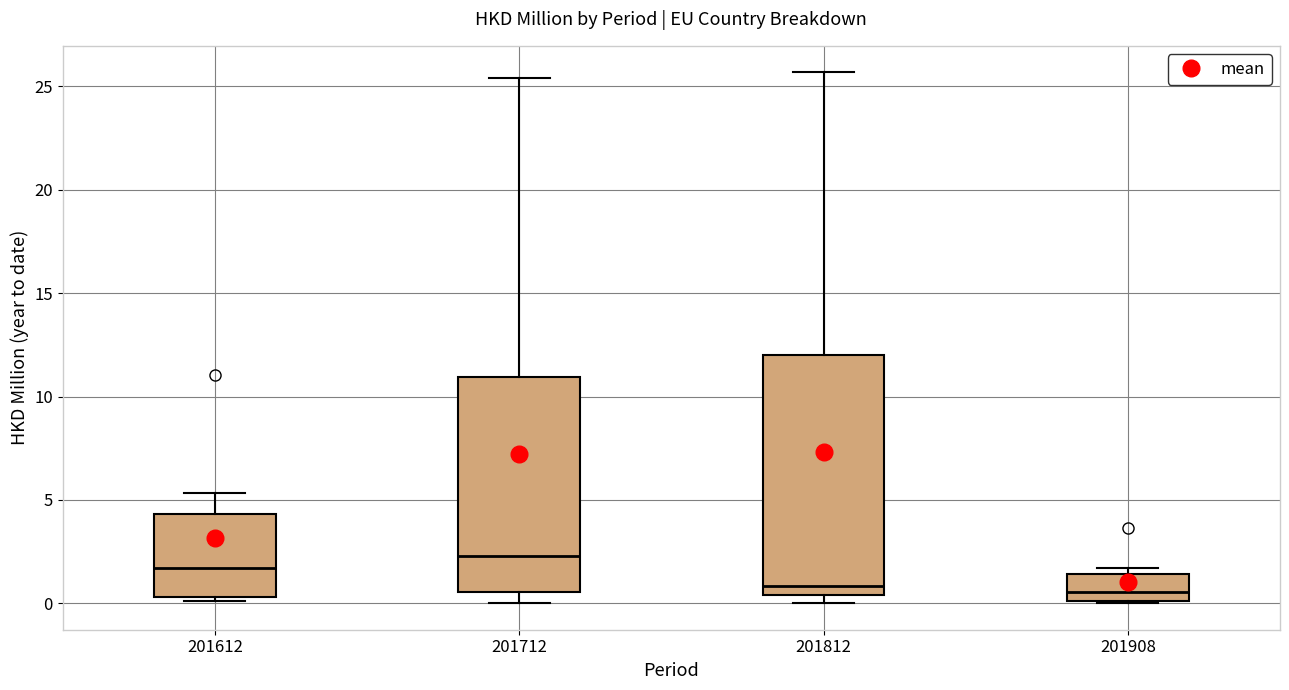

Reading left to right, transcribe this box plot: for each box, give where its median line is, the range the box spans, and where its two whiskers end, as read against the y-axis. The values are not printed on the chart, so give them approximately, as read against the axis.

201612: median 1.5, box 0.5 to 4.5, whiskers 0.0 to 5.5
201712: median 2.5, box 0.5 to 11.0, whiskers 0.0 to 25.5
201812: median 1.0, box 0.5 to 12.0, whiskers 0.0 to 25.5
201908: median 0.5, box 0.0 to 1.5, whiskers 0.0 to 1.5 (just above the box's upper edge)